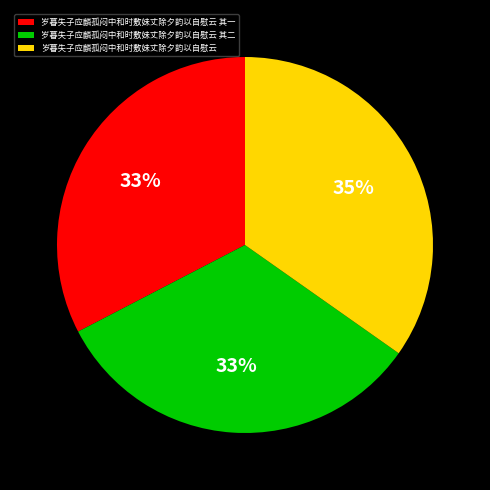

How many slices are in this pie chart?

3